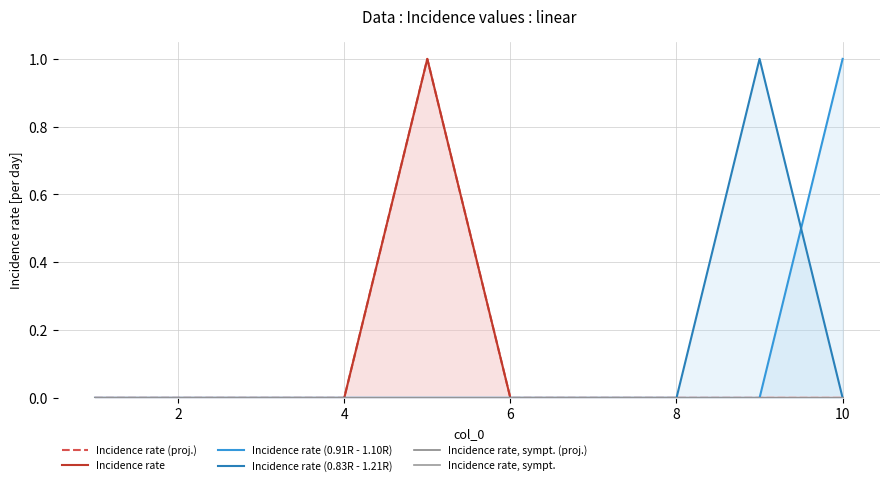

True or false: Incidence rate (proj.) and Incidence rate cross at least once.

False